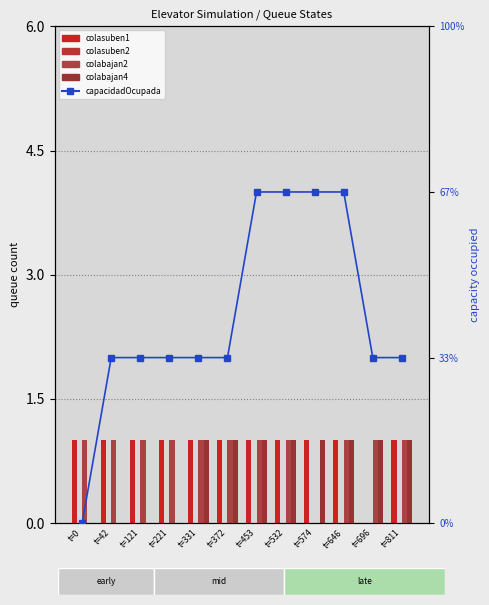

Rank the categories by colabajan4 value from highest to lowest.

t=331, t=372, t=453, t=532, t=574, t=646, t=696, t=811, t=0, t=42, t=121, t=221